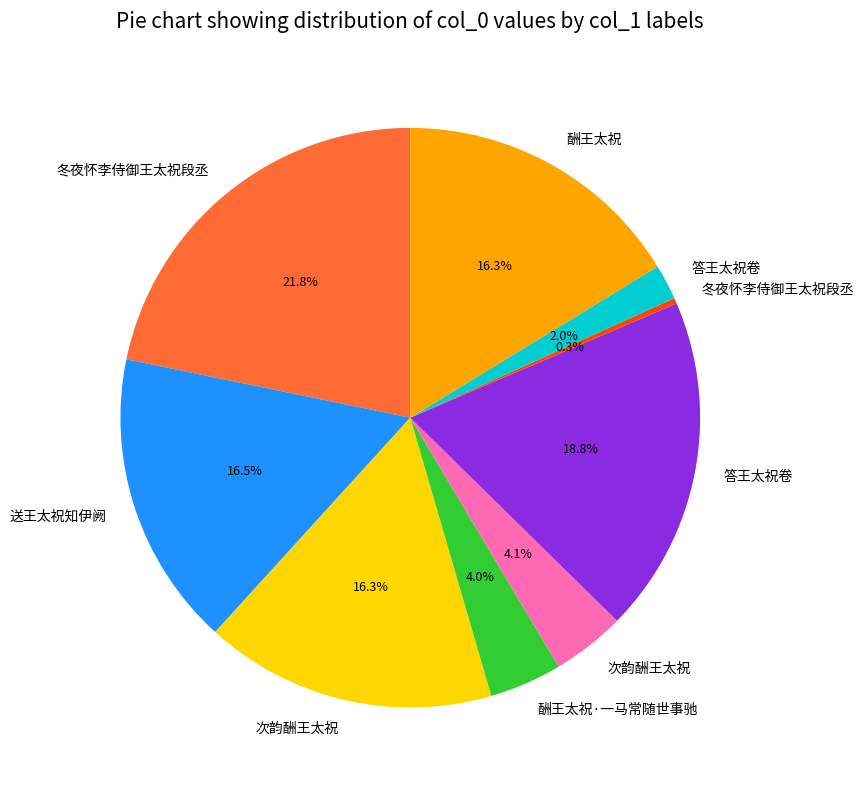

Count the number of slices in the pie.

9